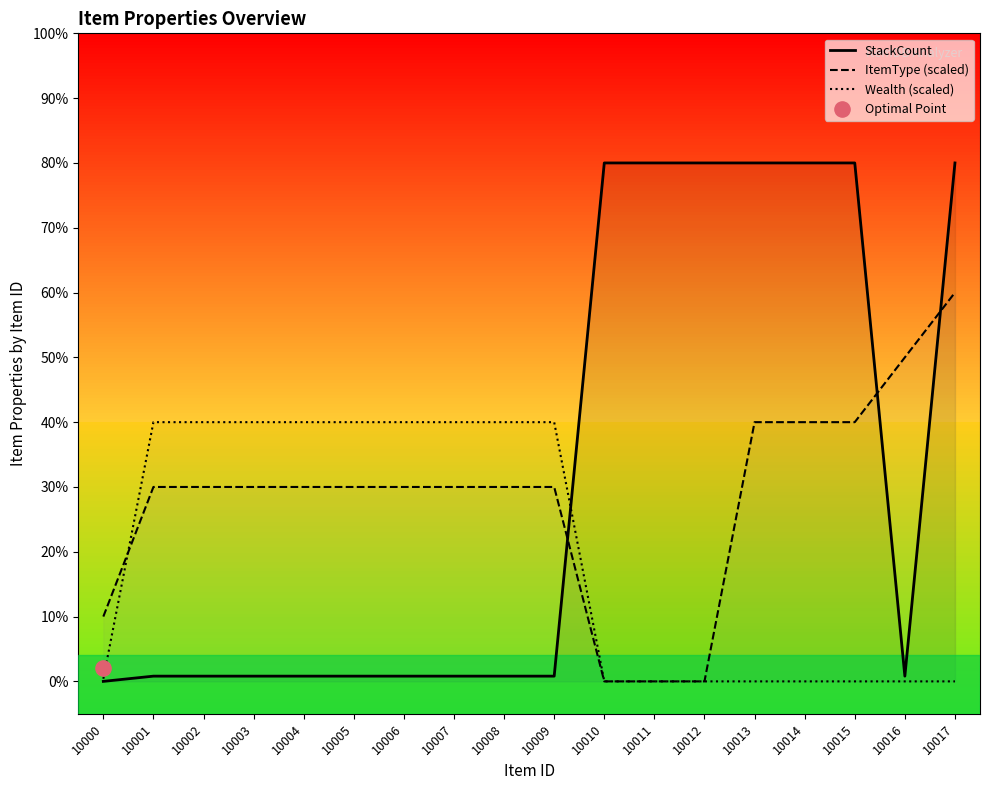

What is the total value across all series at 10011?

80.0